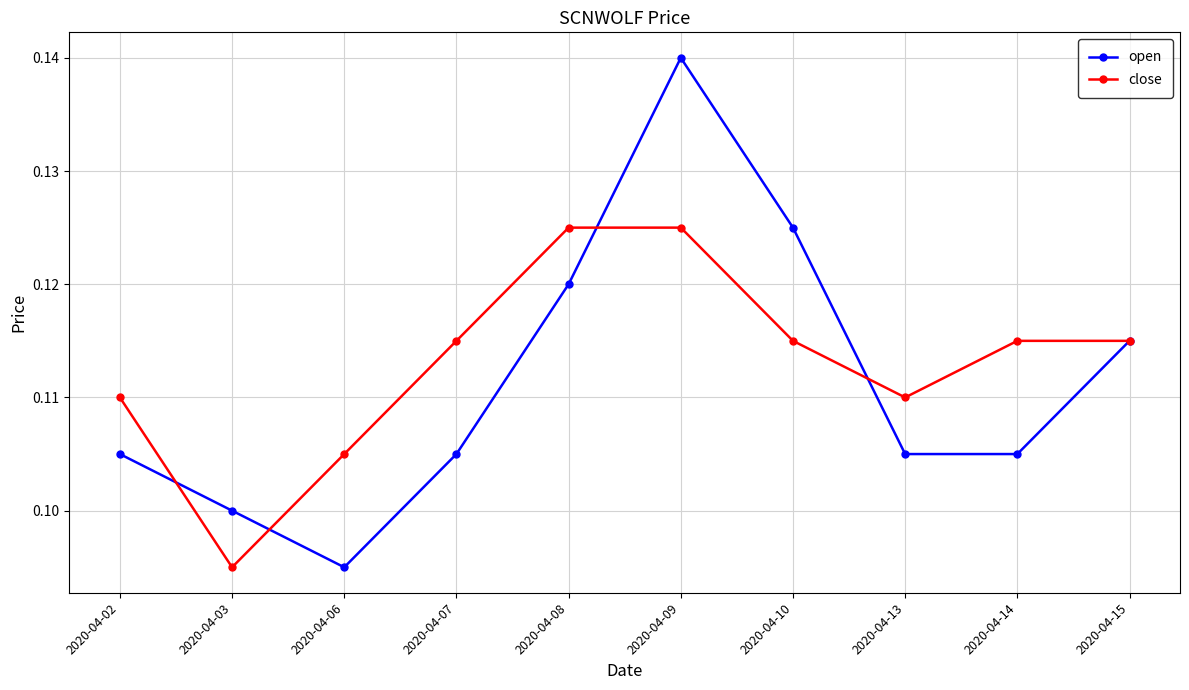

Where is close nearest to the value 0?

2020-04-03